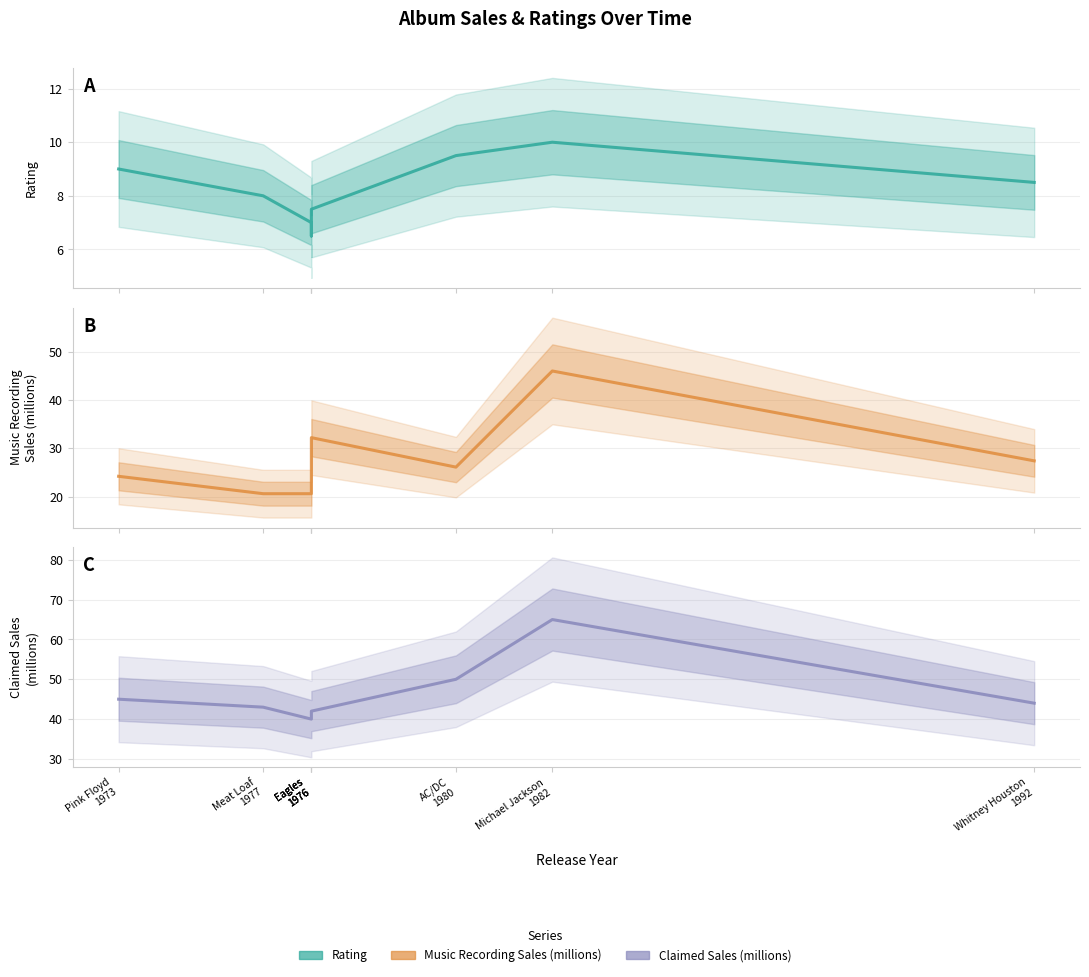

At which category does the chart reach its peak across all series?

Michael Jackson
1982